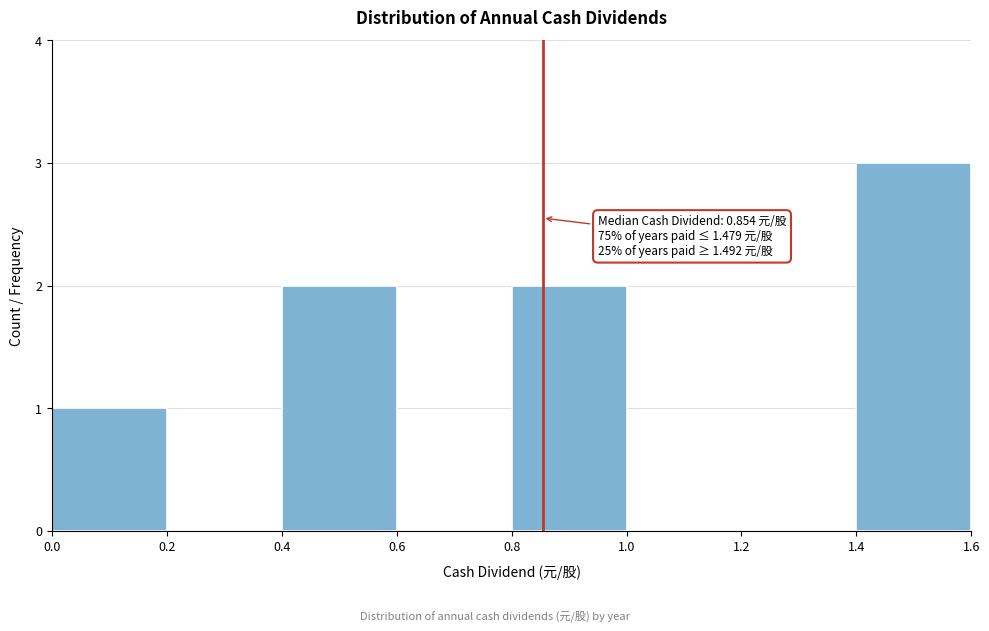

Over which range of the x-axis is the bar tallest?

1.4 to 1.6